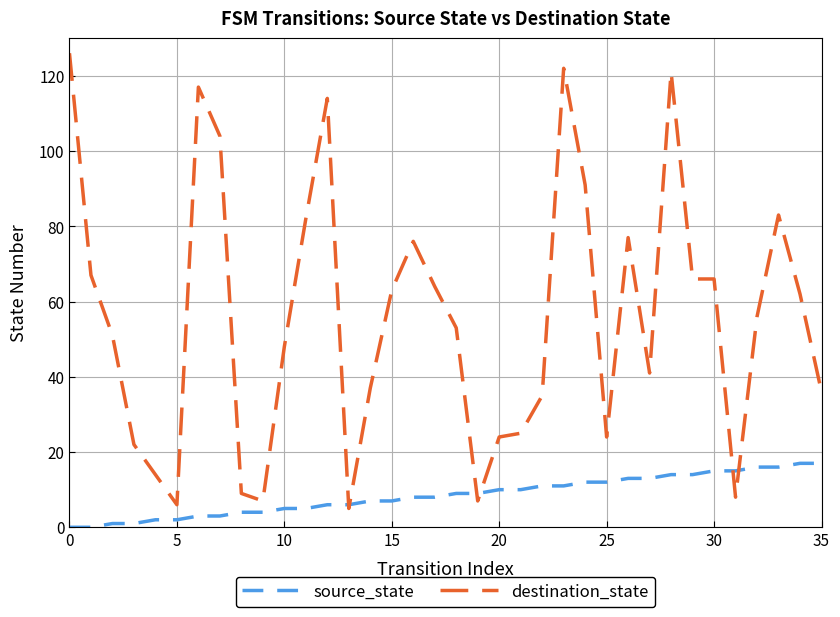

What is the maximum value shown in the chart?

126